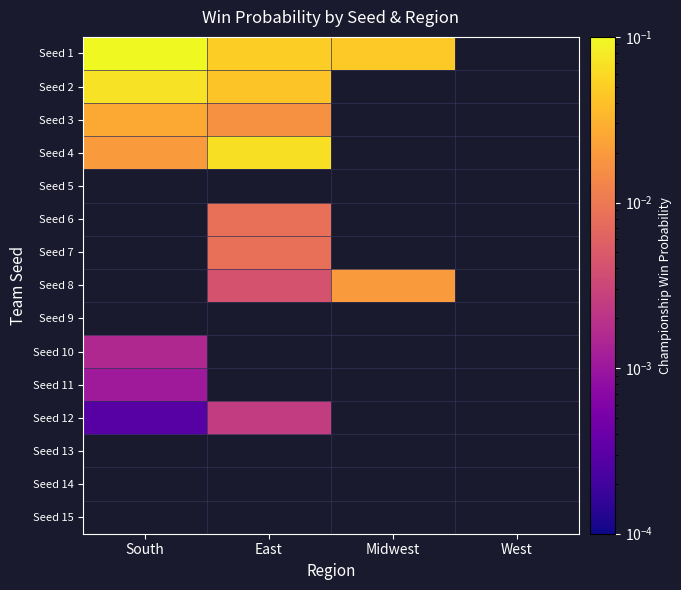

What is the difference between the highest and lowest values at East?

0.1